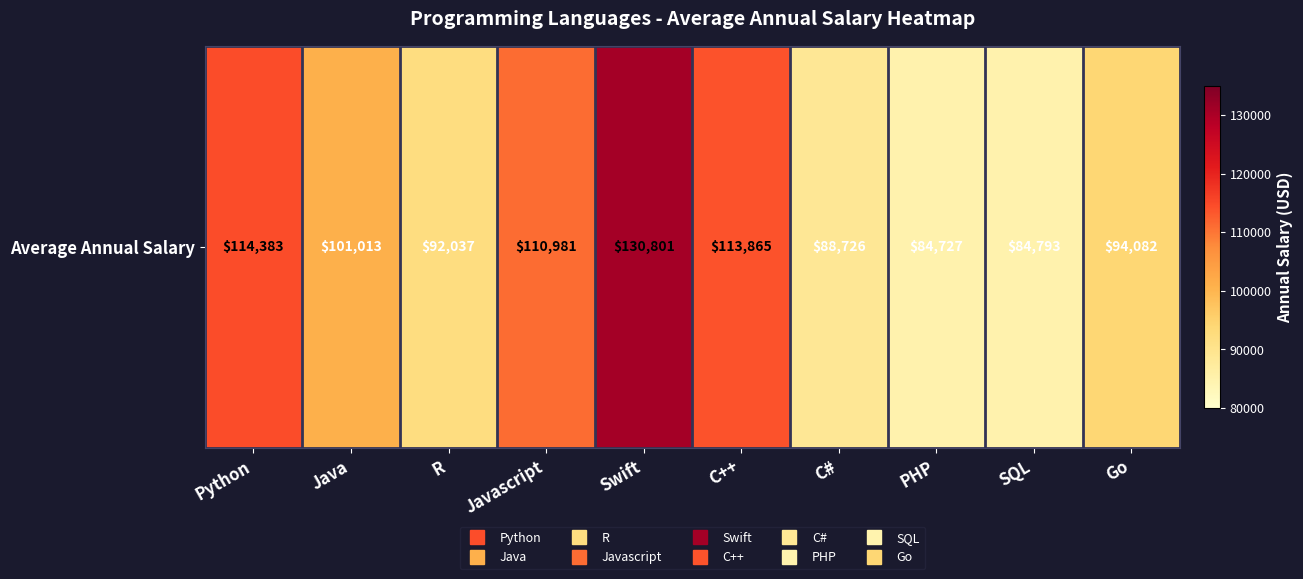

List the labels in order of value, smallest first.

PHP, SQL, C#, R, Go, Java, Javascript, C++, Python, Swift